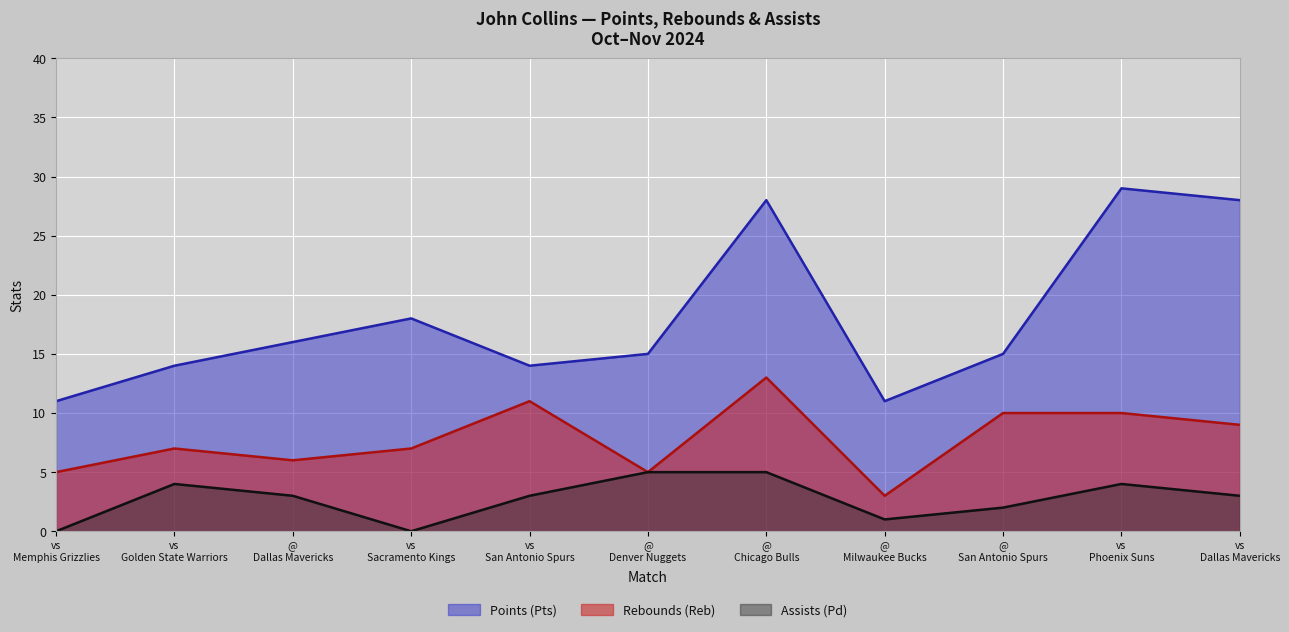

Reading left to right, extract all data points from this chart.

Points (Pts): vs
Memphis Grizzlies=11	vs
Golden State Warriors=14	@
Dallas Mavericks=16	vs
Sacramento Kings=18	vs
San Antonio Spurs=14	@
Denver Nuggets=15	@
Chicago Bulls=28	@
Milwaukee Bucks=11	@
San Antonio Spurs=15	vs
Phoenix Suns=29	vs
Dallas Mavericks=28
Rebounds (Reb): vs
Memphis Grizzlies=5	vs
Golden State Warriors=7	@
Dallas Mavericks=6	vs
Sacramento Kings=7	vs
San Antonio Spurs=11	@
Denver Nuggets=5	@
Chicago Bulls=13	@
Milwaukee Bucks=3	@
San Antonio Spurs=10	vs
Phoenix Suns=10	vs
Dallas Mavericks=9
Assists (Pd): vs
Memphis Grizzlies=0	vs
Golden State Warriors=4	@
Dallas Mavericks=3	vs
Sacramento Kings=0	vs
San Antonio Spurs=3	@
Denver Nuggets=5	@
Chicago Bulls=5	@
Milwaukee Bucks=1	@
San Antonio Spurs=2	vs
Phoenix Suns=4	vs
Dallas Mavericks=3